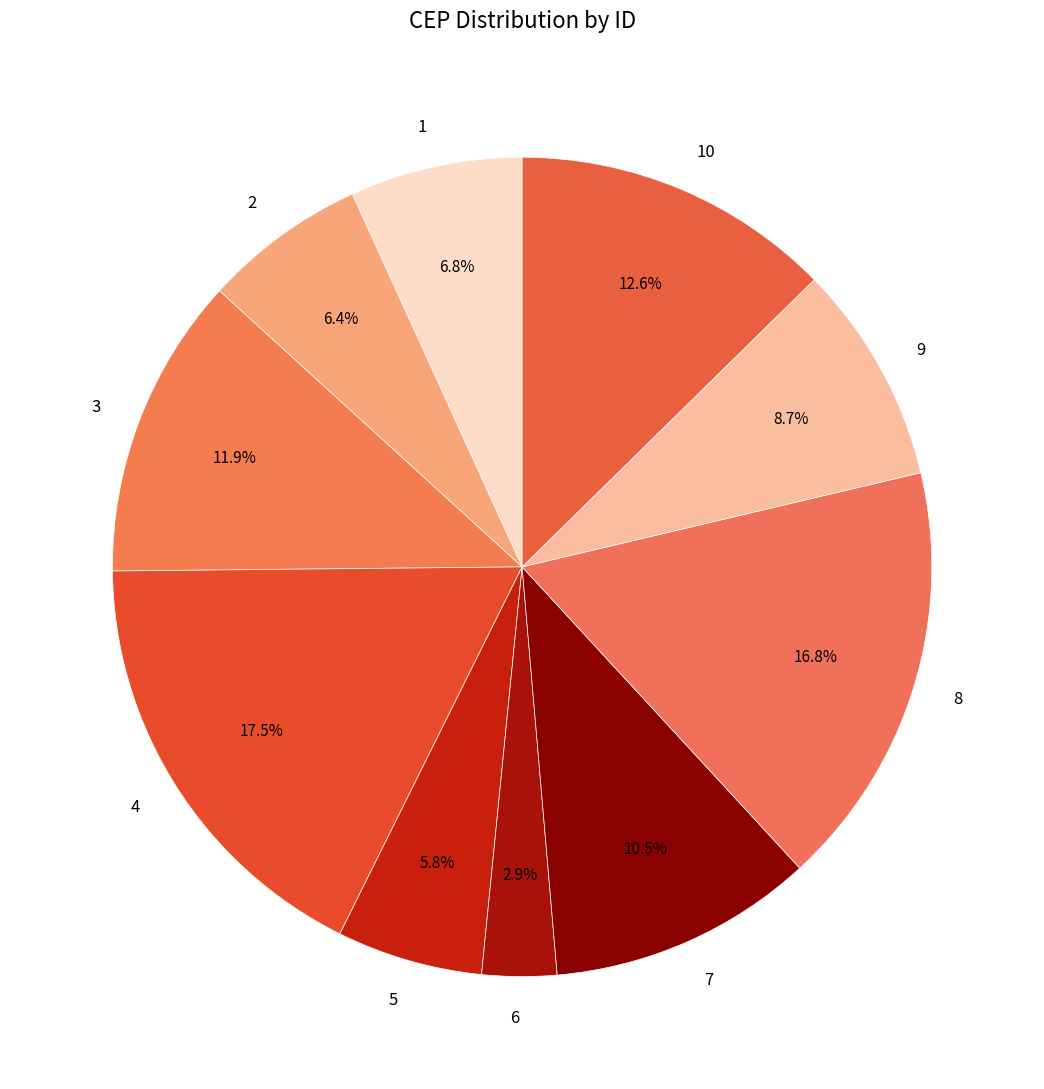

Combined, do 8 and 7 account for over 50%?

No